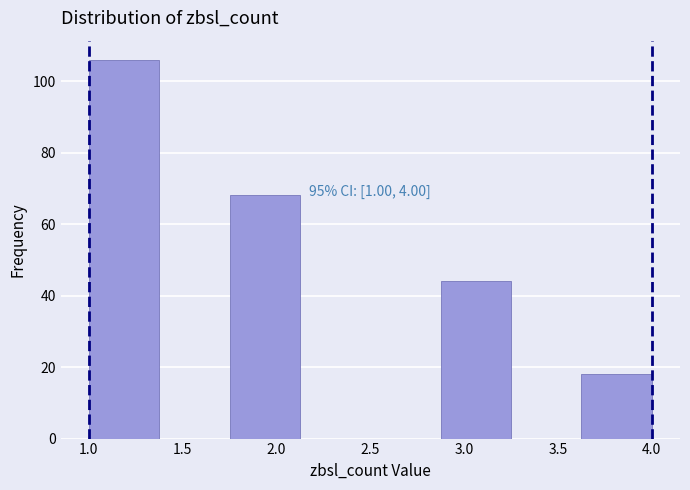

Which range on the x-axis has the tallest bar?

1.000 to 1.375